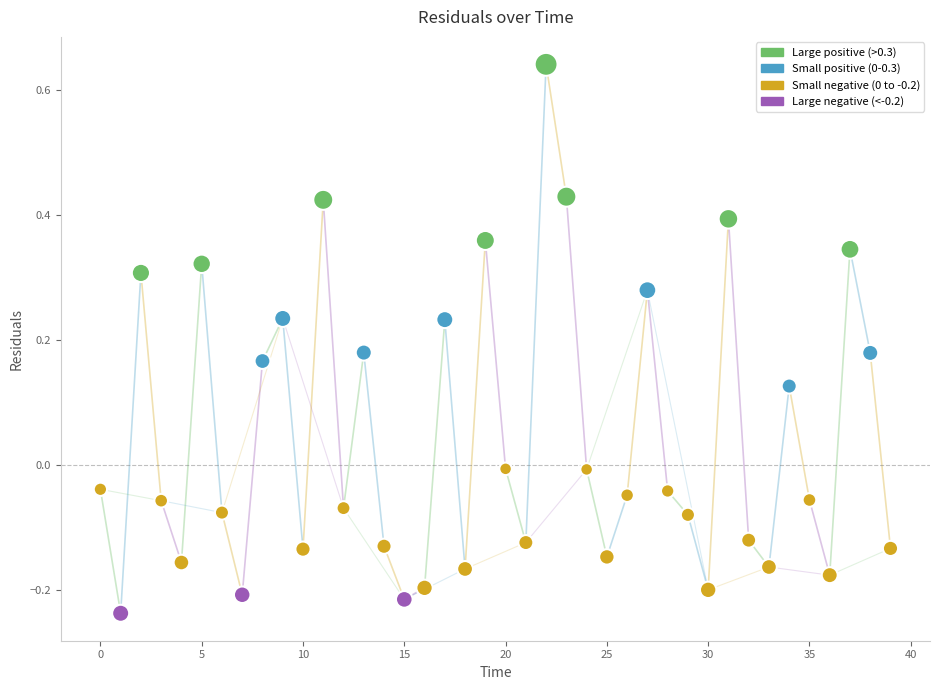

What is the range of Y values (max minus min)?

0.9